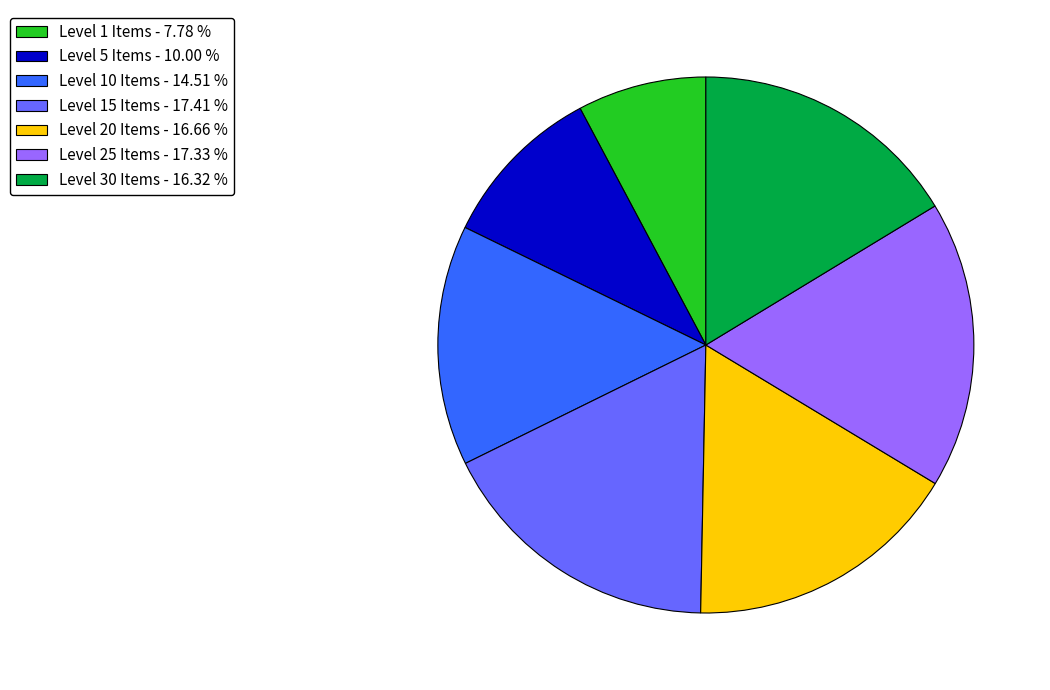

Do Level 25 Items - 17.33 % and Level 5 Items - 10.00 % together represent more than half of the pie?

No